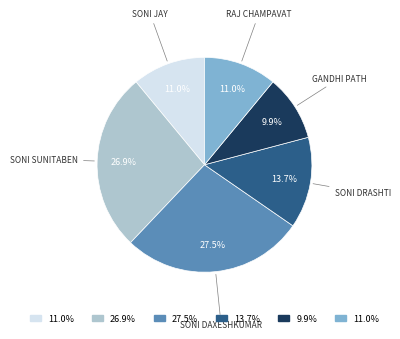

Is there a majority slice in this chart?

No